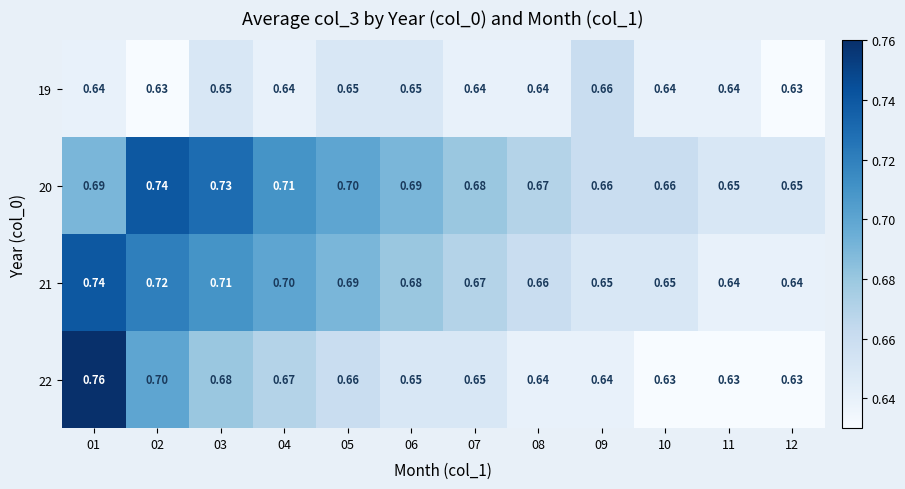

Is the value of 21 at 05 greater than the value of 22 at 11?

Yes